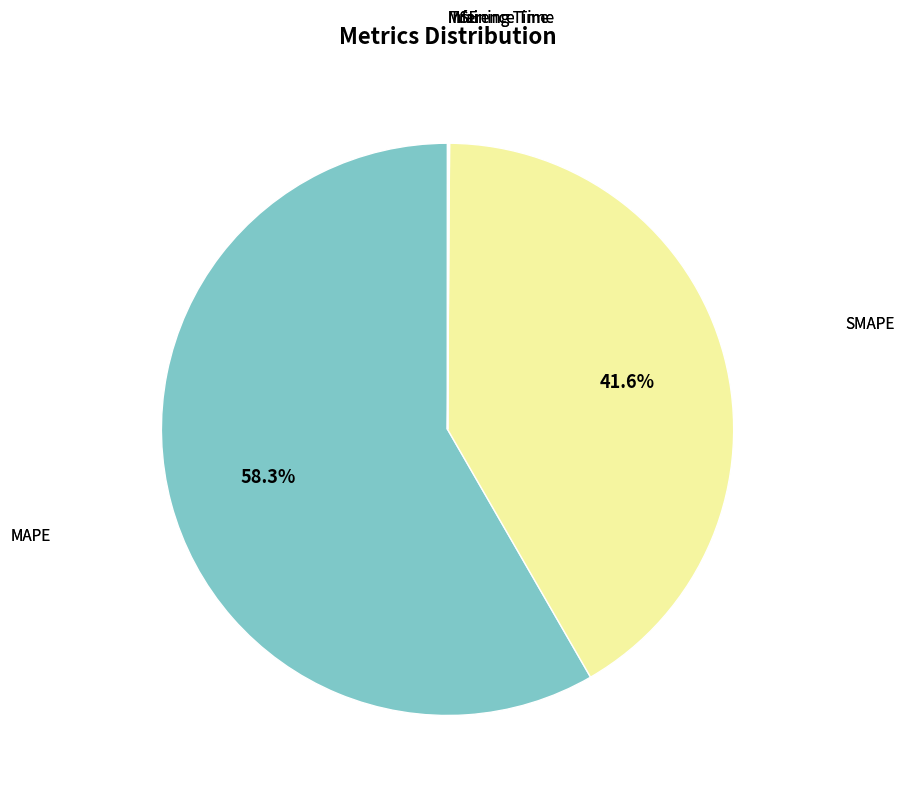

Does any single category account for the majority?

Yes